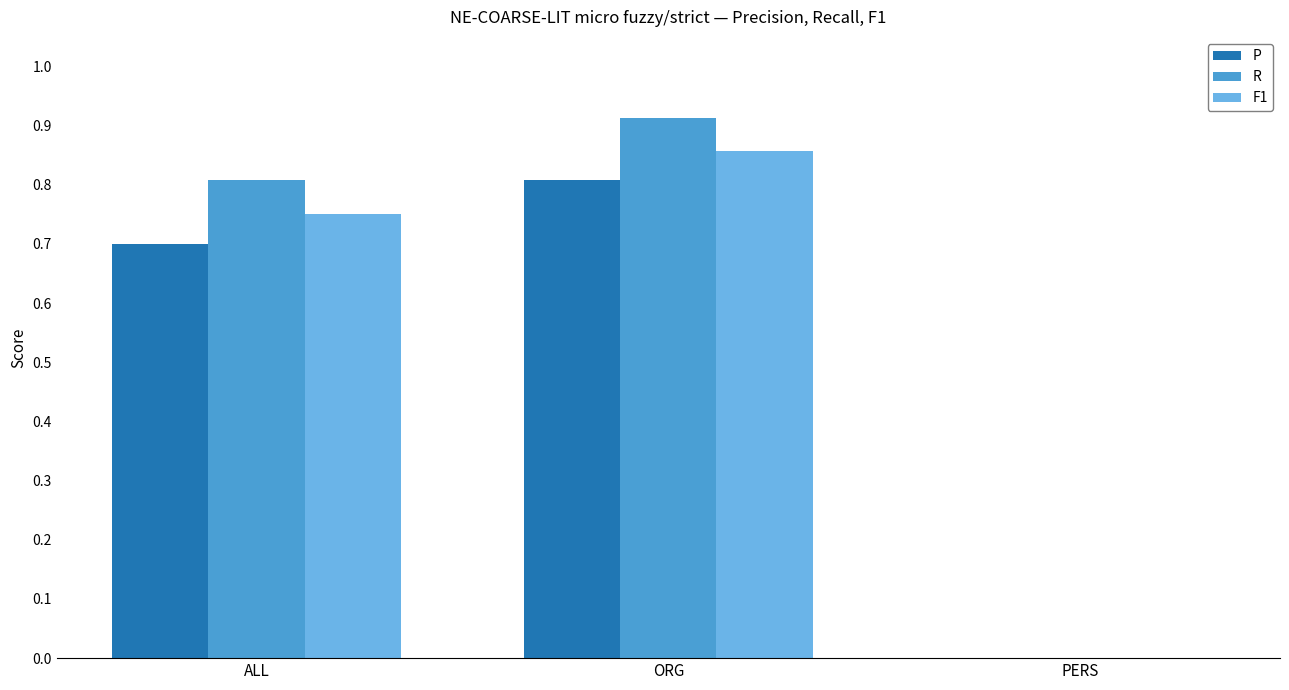

Is the value of F1 at ORG greater than the value of P at PERS?

Yes